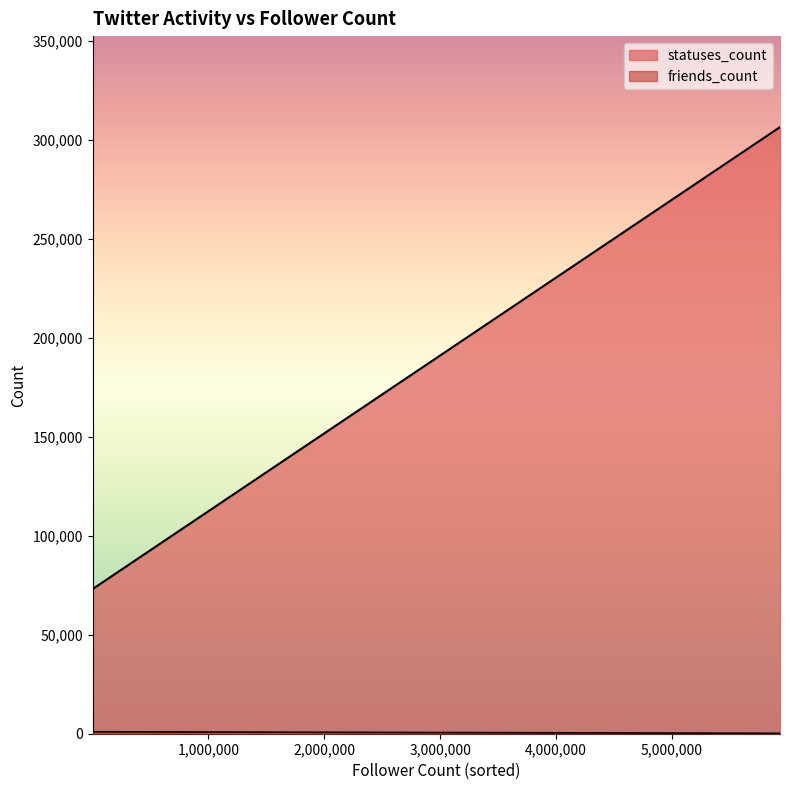

Does the chart have visible grid lines?

No